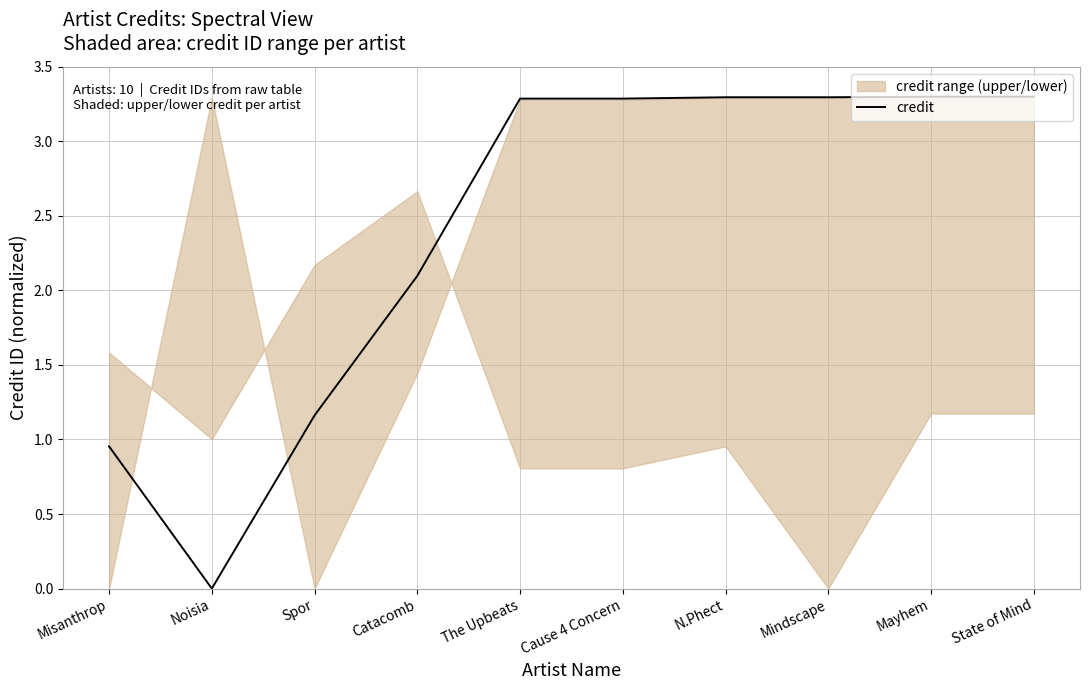

Count the number of values greater than 3.

6